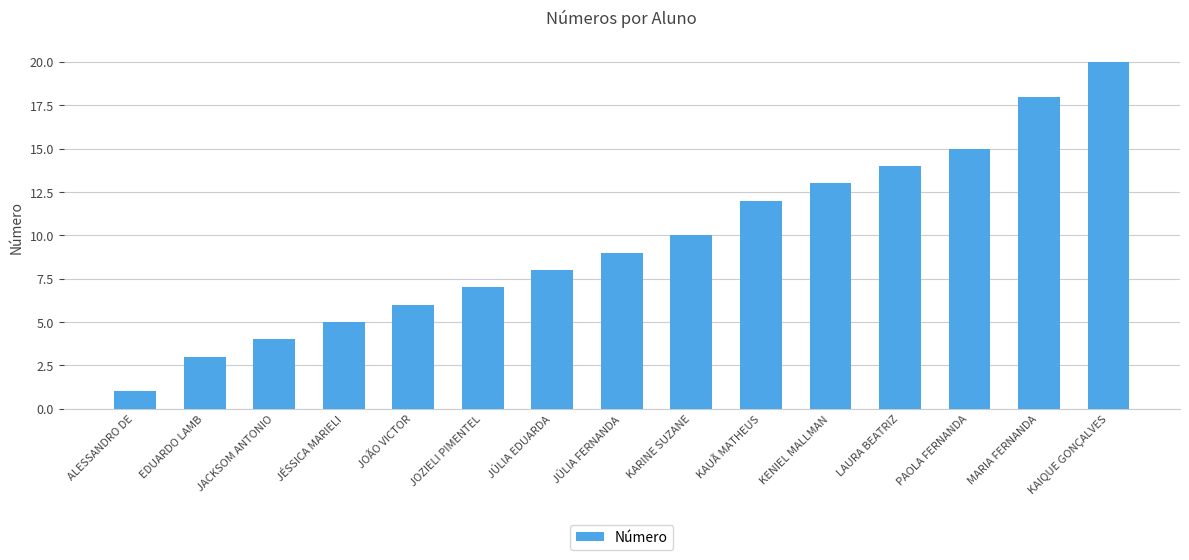

What is the sum of the values at JOZIELI PIMENTEL and JÚLIA FERNANDA?

16